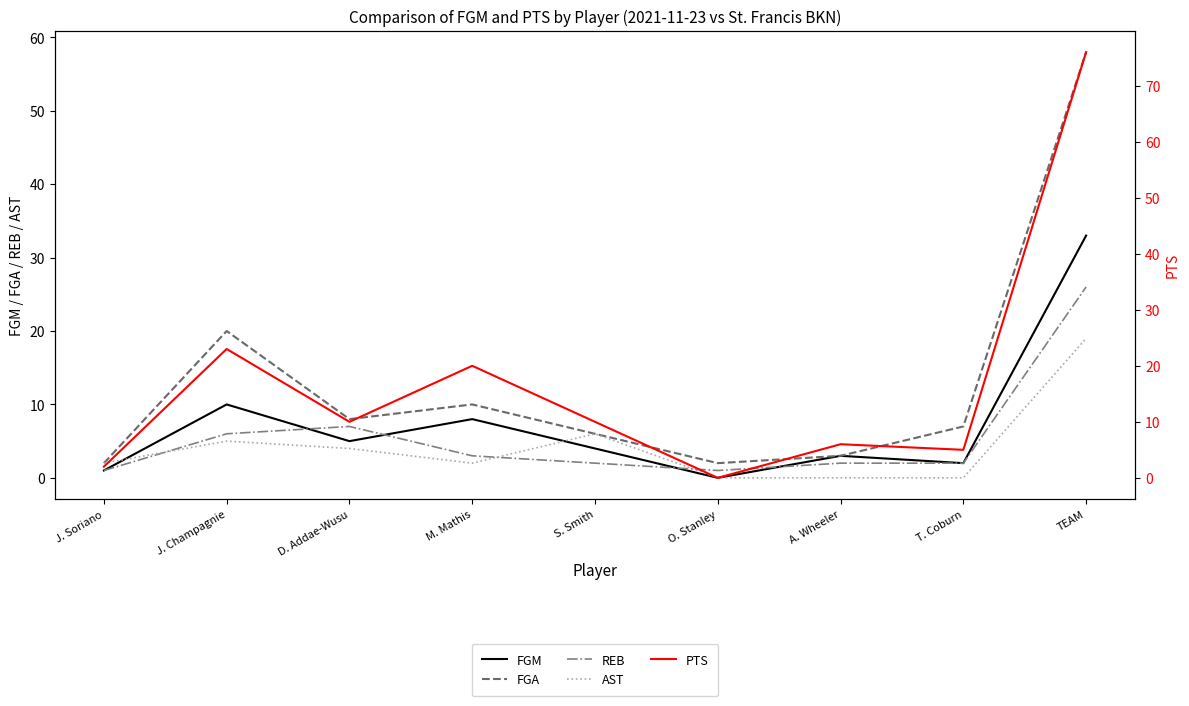

What is the total value across all series at A. Wheeler?

14